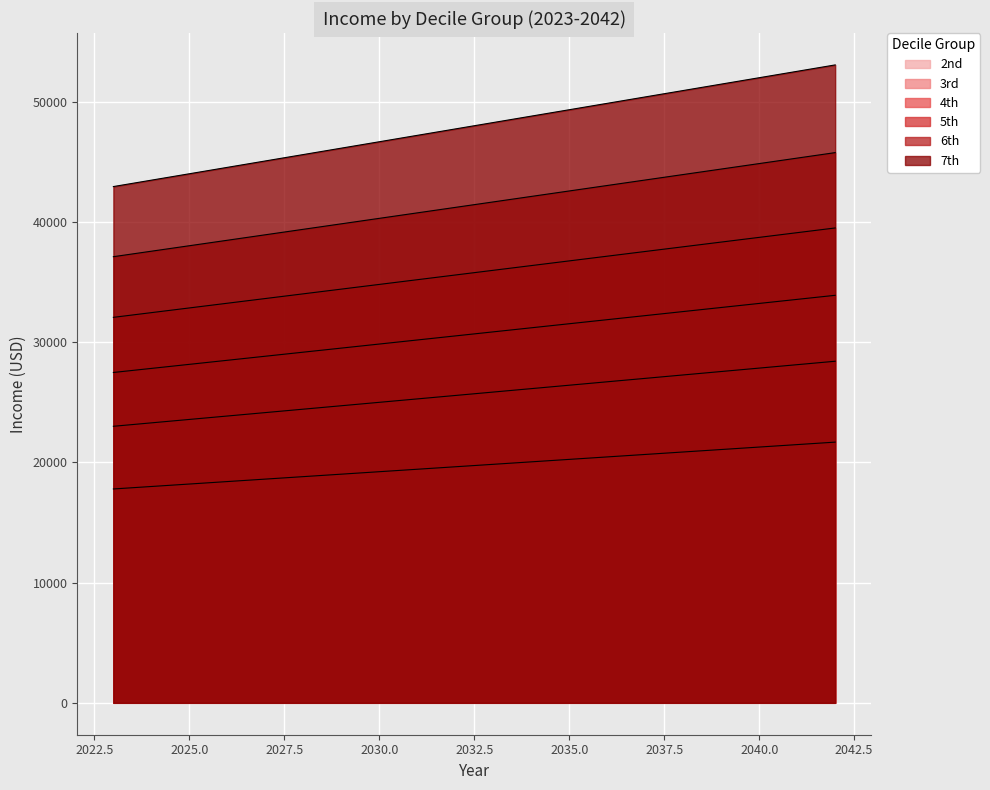

True or false: 6th has a value of 43964.0 at 2038.

True